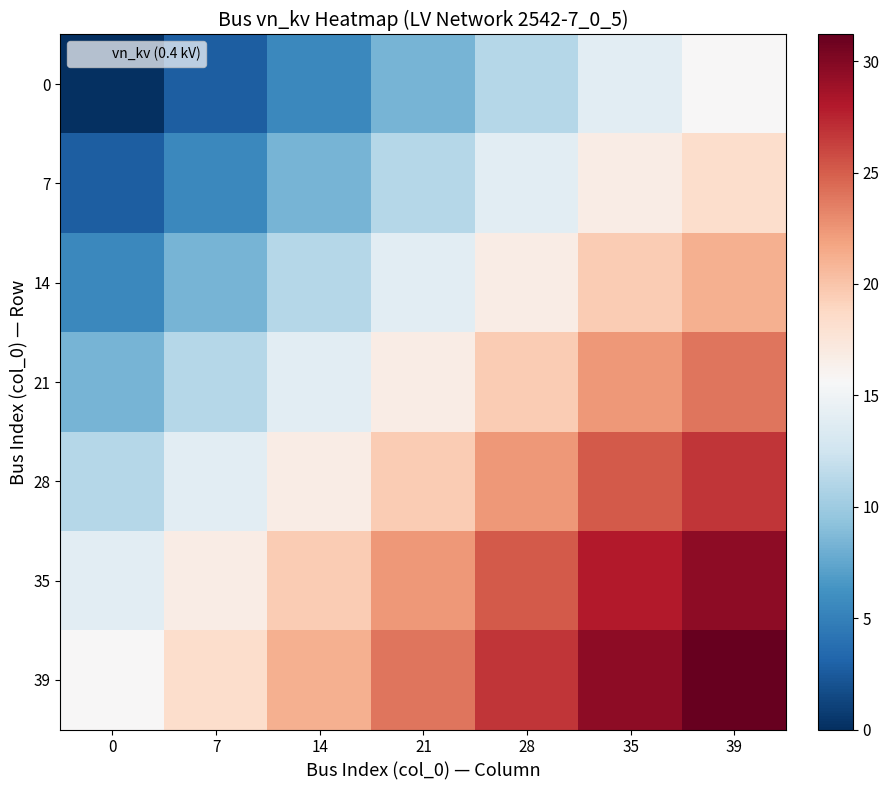

At which category is the sum across all series the highest?

39